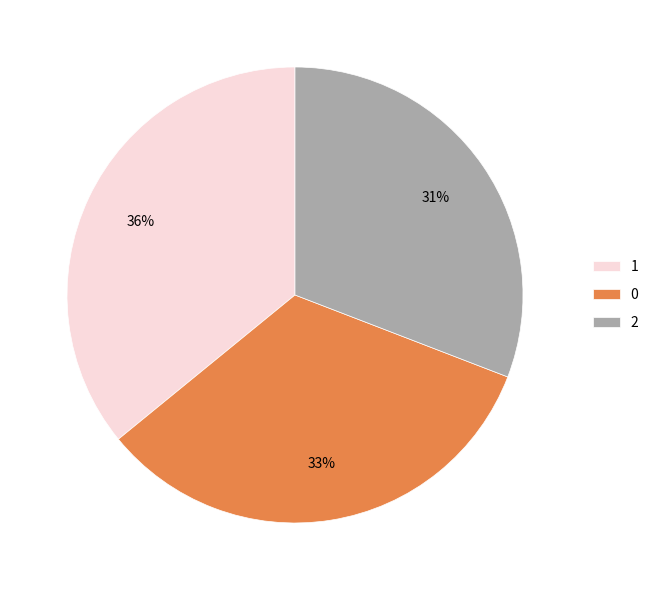

What is the smallest slice in the pie chart?

2